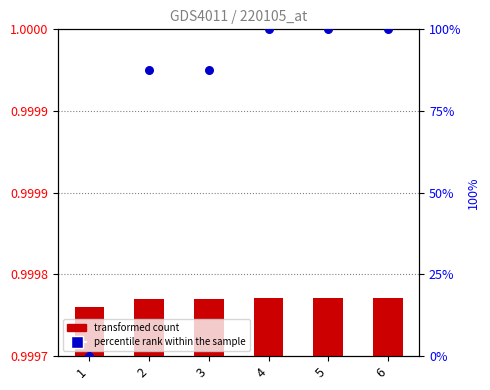

At how many categories does at least one series exceed 44?

5